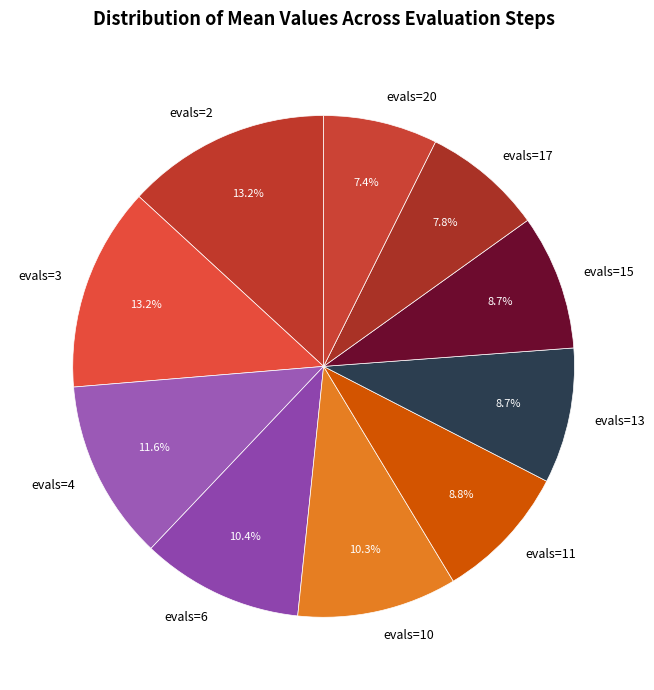

To the nearest percent, what is the combined percentage of evals=17 and evals=4?

19%